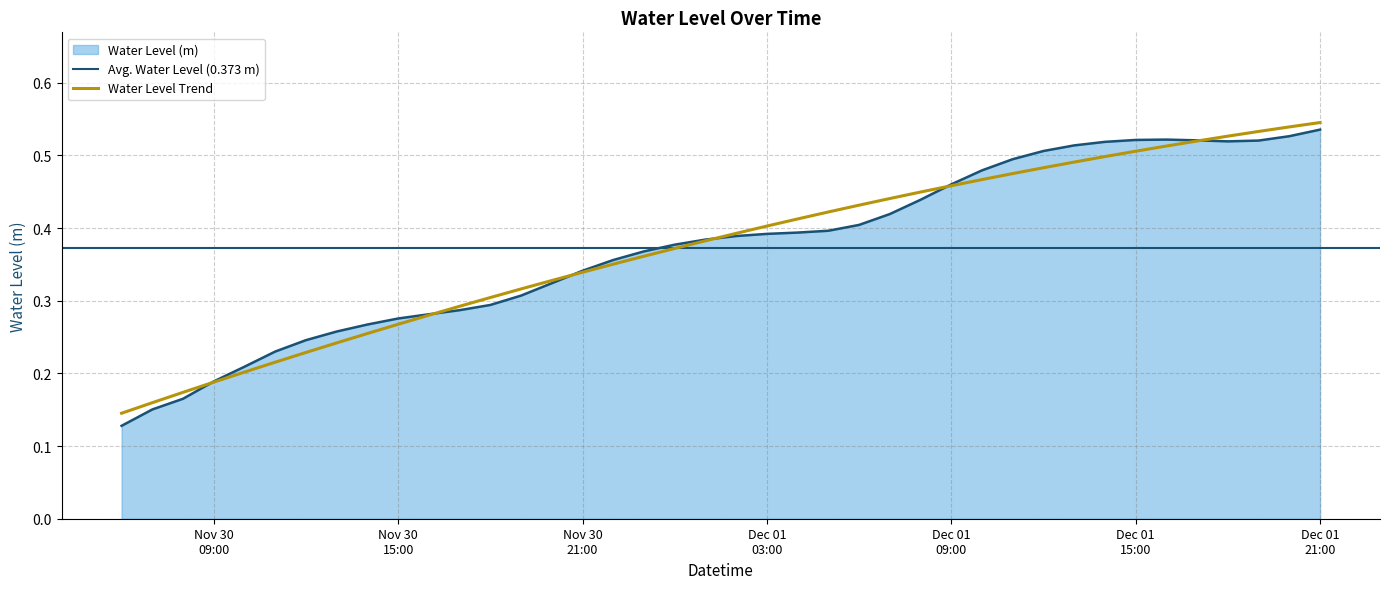

Count the values in the range 0 to 1.

40